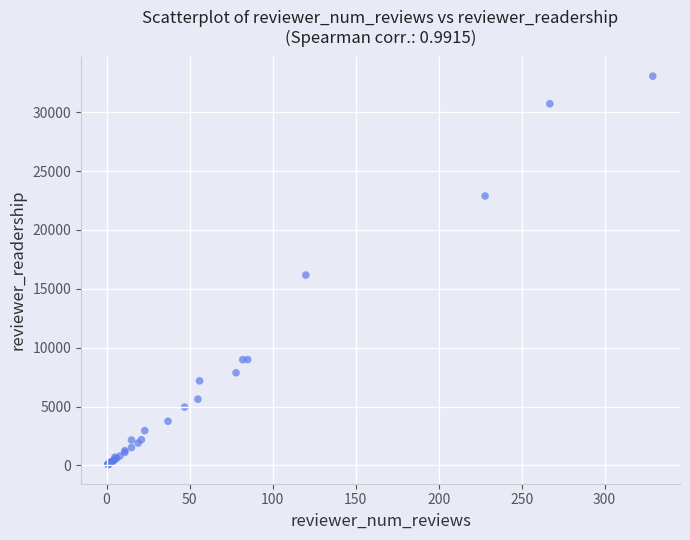

What Y value in the scatter plot is closest to 16578?

16168